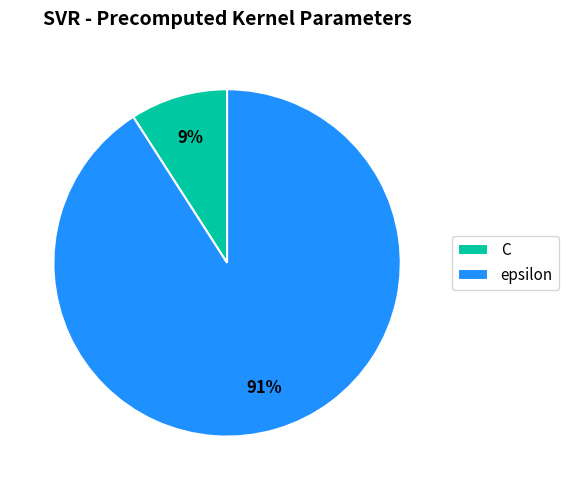

Which category has the smallest portion of the pie?

C